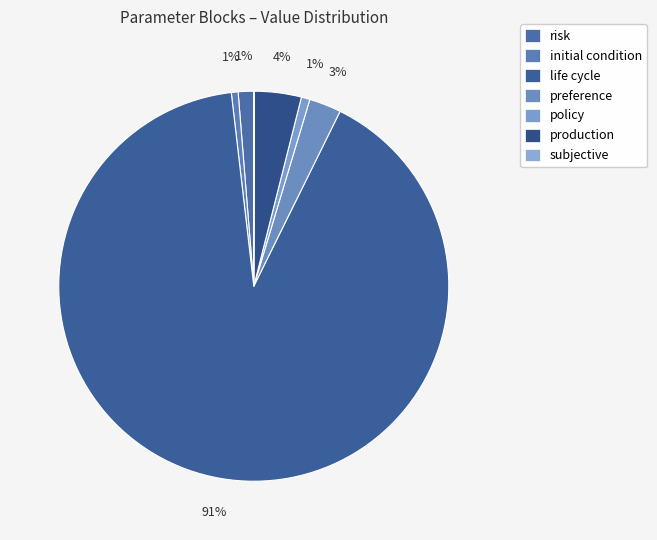

What is the majority slice?

life cycle